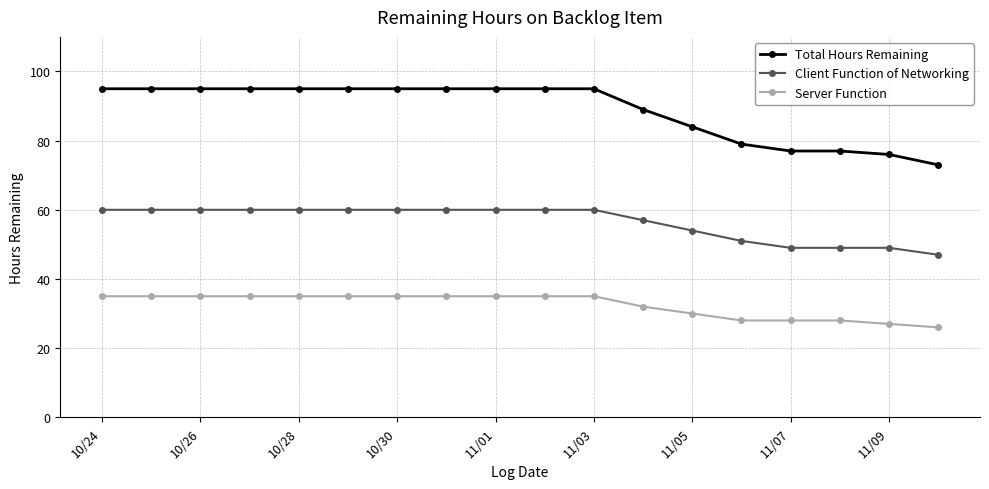

Rank the series by their average value, from lowest to highest.

Server Function, Client Function of Networking, Total Hours Remaining